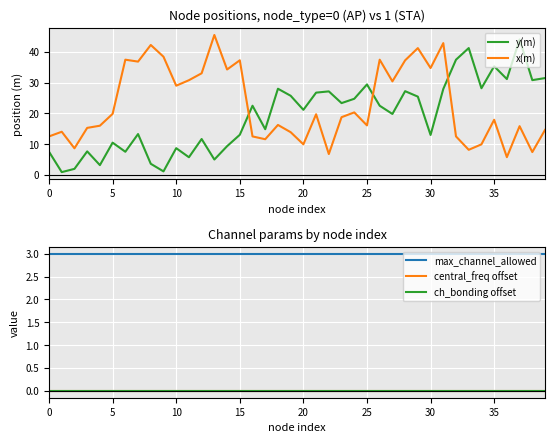

Reading left to right, what are all the values shown in this chart?

y(m): 7.5	0.9	1.9	7.6	3.1	10.5	7.5	13.3	3.6	1.1	8.7	5.7	11.7	5.0	9.3	13.0	22.5	14.8	28.0	25.7	21.2	26.8	27.2	23.4	24.8	29.4	22.5	19.8	27.2	25.5	13.0	28.0	37.5	41.3	28.2	35.4	31.2	44.1	30.8	31.5
x(m): 12.5	14.0	8.6	15.3	16.0	19.9	37.5	36.9	42.3	38.5	29.0	30.8	33.1	45.6	34.3	37.3	12.5	11.6	16.2	13.9	9.9	19.7	6.8	18.8	20.3	16.1	37.5	30.4	37.3	41.3	34.8	42.9	12.5	8.1	9.9	17.9	5.7	15.8	7.4	14.6
max_channel_allowed: 3.0	3.0	3.0	3.0	3.0	3.0	3.0	3.0	3.0	3.0	3.0	3.0	3.0	3.0	3.0	3.0	3.0	3.0	3.0	3.0	3.0	3.0	3.0	3.0	3.0	3.0	3.0	3.0	3.0	3.0	3.0	3.0	3.0	3.0	3.0	3.0	3.0	3.0	3.0	3.0
central_freq offset: 0.0	0.0	0.0	0.0	0.0	0.0	0.0	0.0	0.0	0.0	0.0	0.0	0.0	0.0	0.0	0.0	0.0	0.0	0.0	0.0	0.0	0.0	0.0	0.0	0.0	0.0	0.0	0.0	0.0	0.0	0.0	0.0	0.0	0.0	0.0	0.0	0.0	0.0	0.0	0.0
ch_bonding offset: 0.0	0.0	0.0	0.0	0.0	0.0	0.0	0.0	0.0	0.0	0.0	0.0	0.0	0.0	0.0	0.0	0.0	0.0	0.0	0.0	0.0	0.0	0.0	0.0	0.0	0.0	0.0	0.0	0.0	0.0	0.0	0.0	0.0	0.0	0.0	0.0	0.0	0.0	0.0	0.0